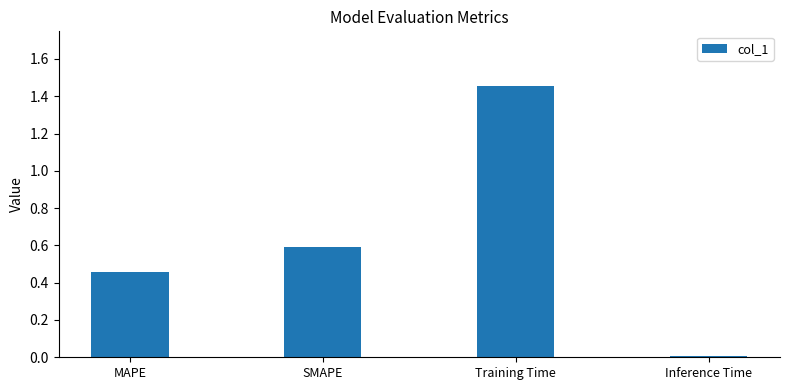

What is the label of the 1st bar from the right?

Inference Time